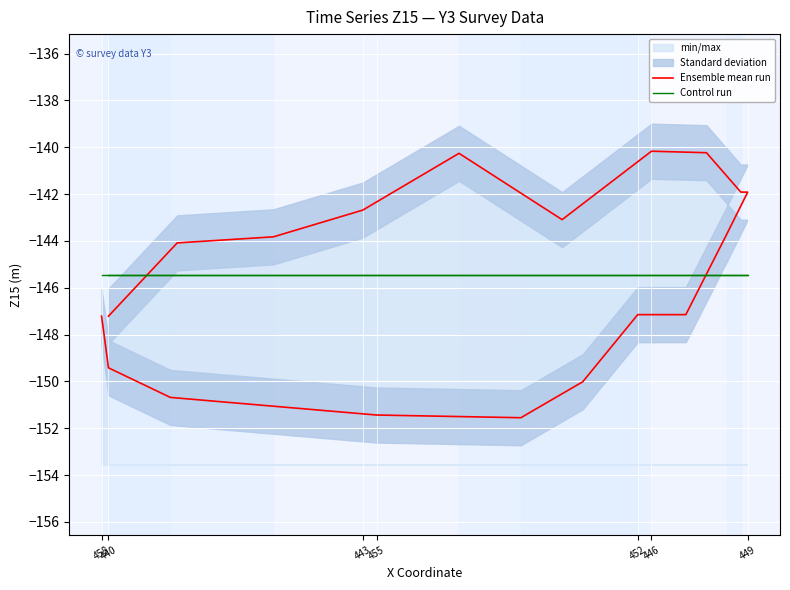

Is the value of Control run at 13 greater than the value of Ensemble mean run at 443?

No